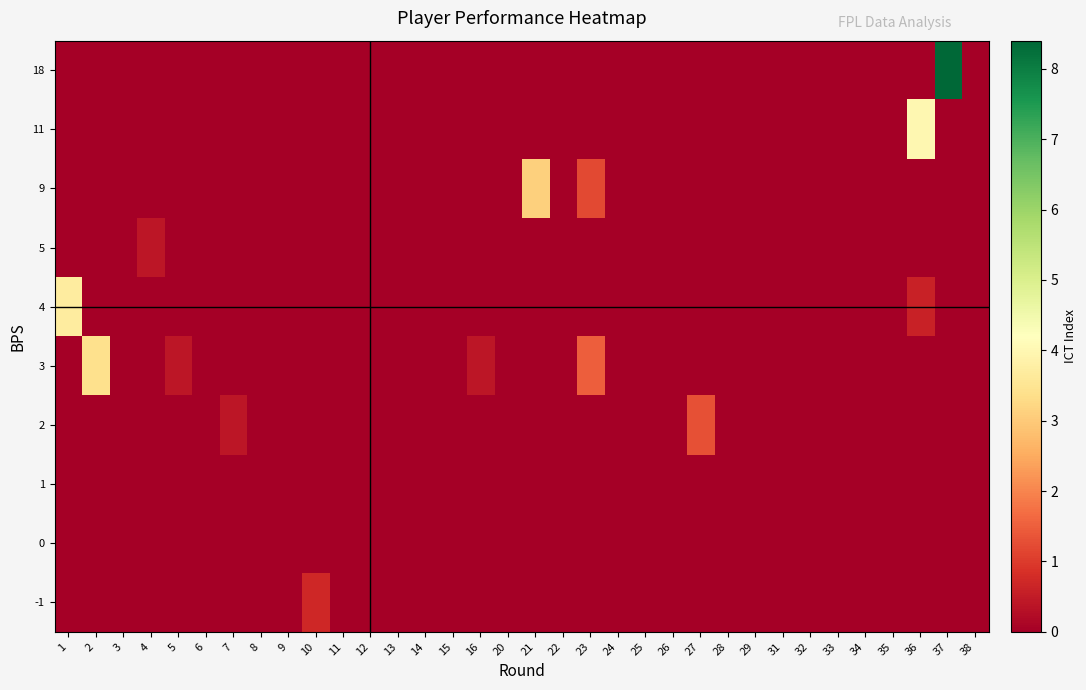

Rank the series by their maximum value, from lowest to highest.

0, 1, 5, -1, 2, 9, 3, 4, 11, 18